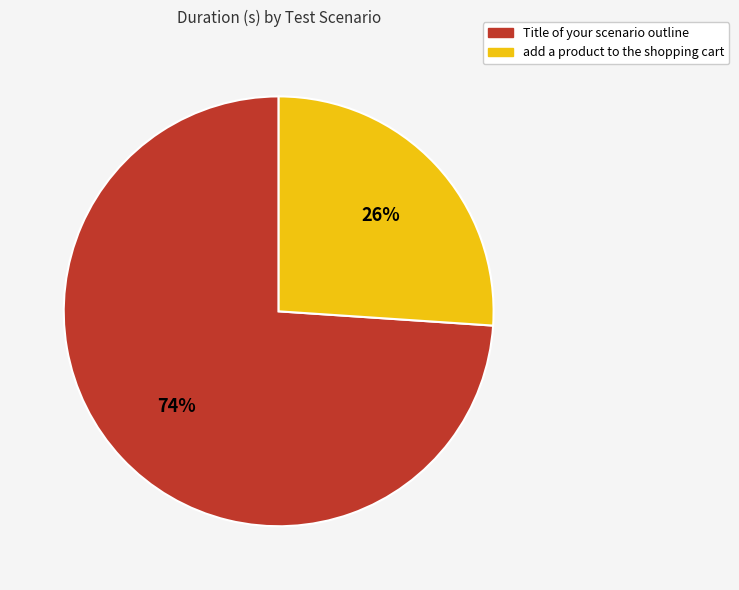

How many slices are in this pie chart?

2